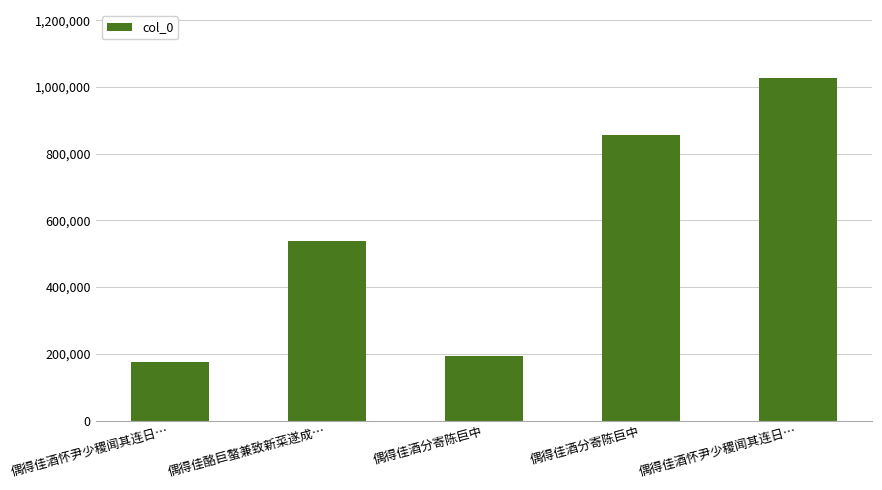

How many bars are there in total?

5